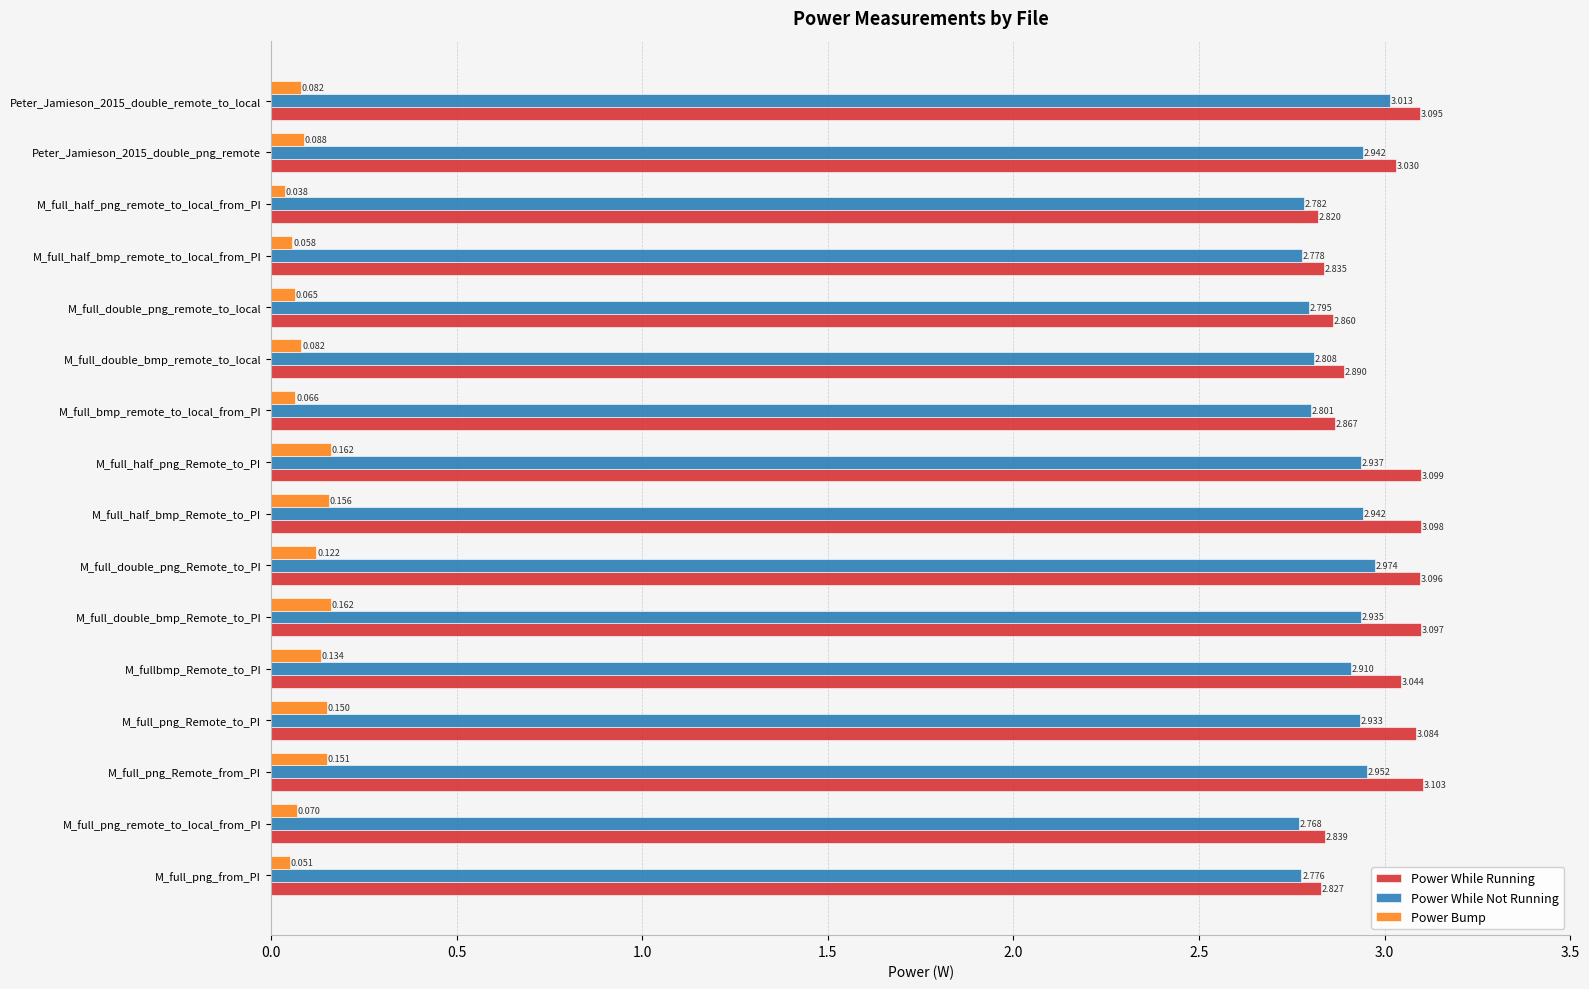

At which category is the sum across all series the highest?

M_full_png_Remote_from_PI